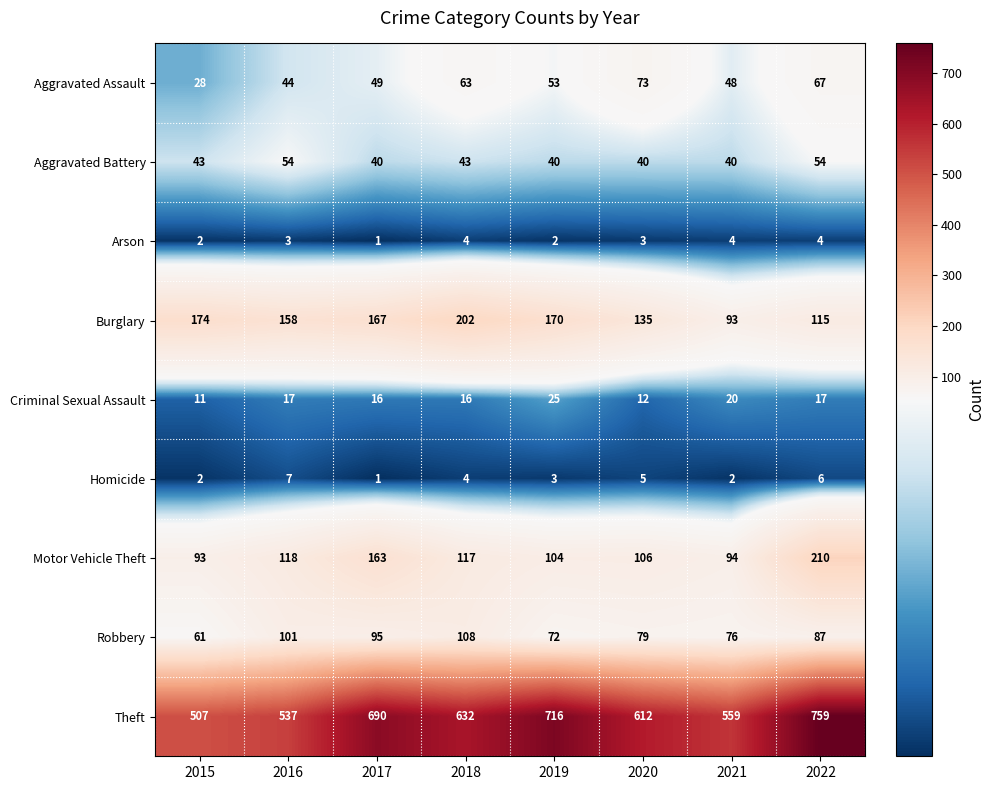

Read the Burglary value at 2017.

167